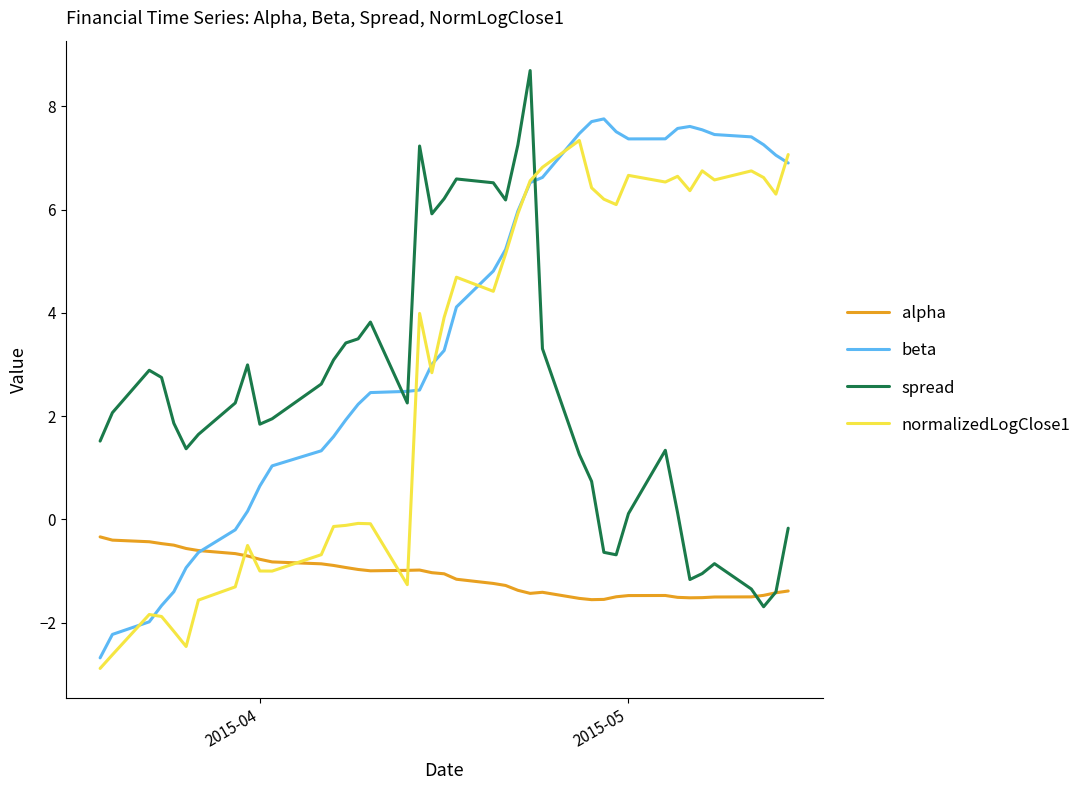

What is the maximum value shown in the chart?

8.7